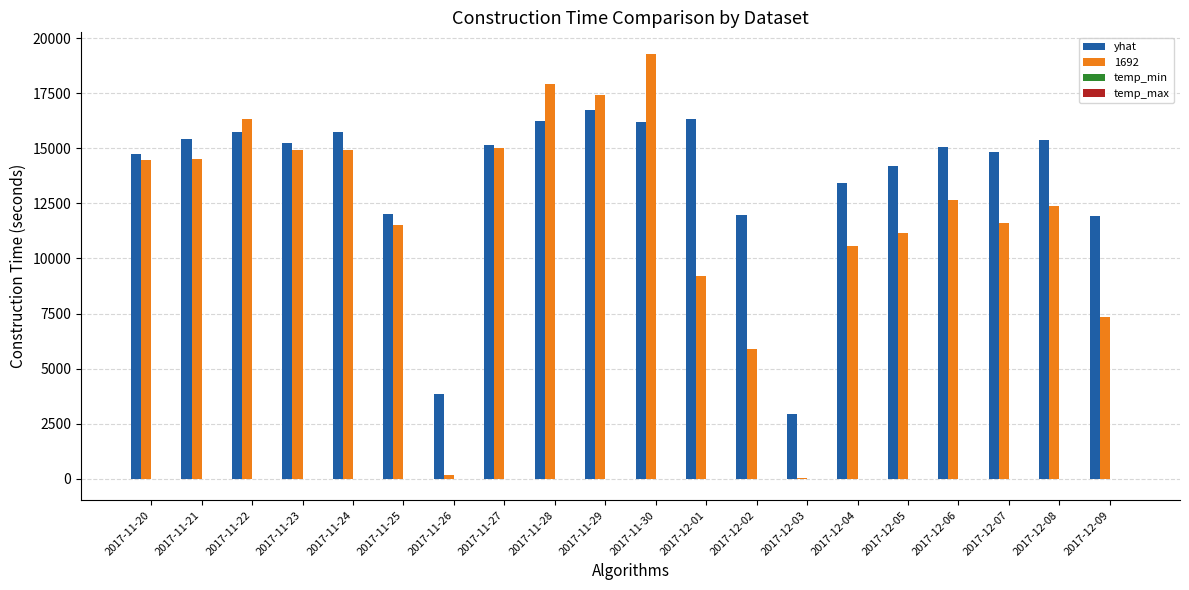

How many series are shown in this chart?

4